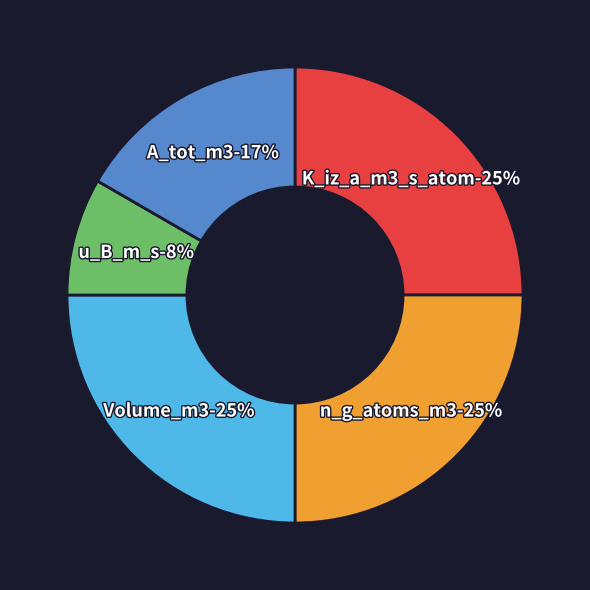

Which has a higher value, n_g_atoms_m3 or K_iz_a_m3_s_atom?

n_g_atoms_m3